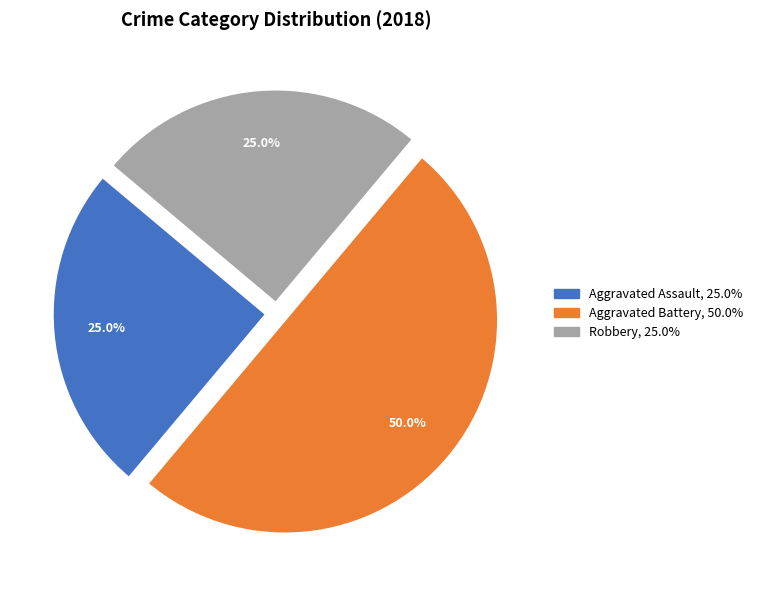

Which has a higher value, Aggravated Assault or Aggravated Battery?

Aggravated Battery